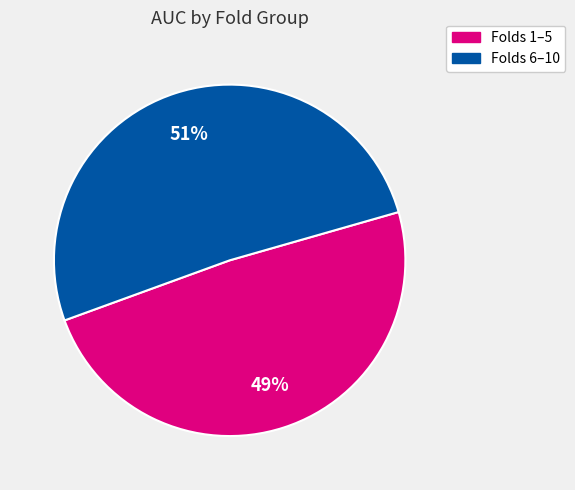

Does any single category account for the majority?

Yes